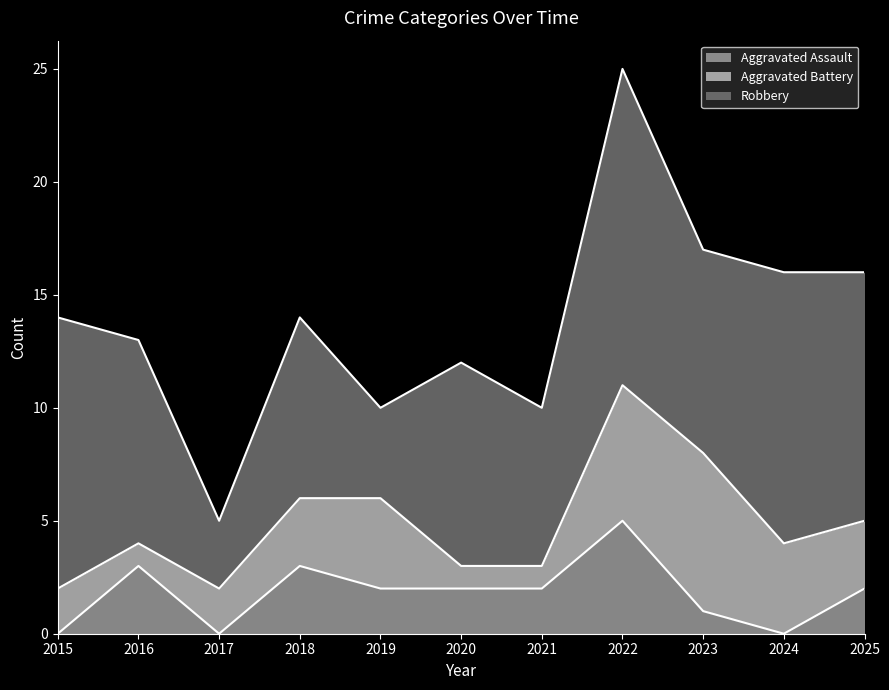

Reading left to right, what are all the values shown in this chart?

Aggravated Assault: 0	3	0	3	2	2	2	5	1	0	2
Aggravated Battery: 2	1	2	3	4	1	1	6	7	4	3
Robbery: 12	9	3	8	4	9	7	14	9	12	11